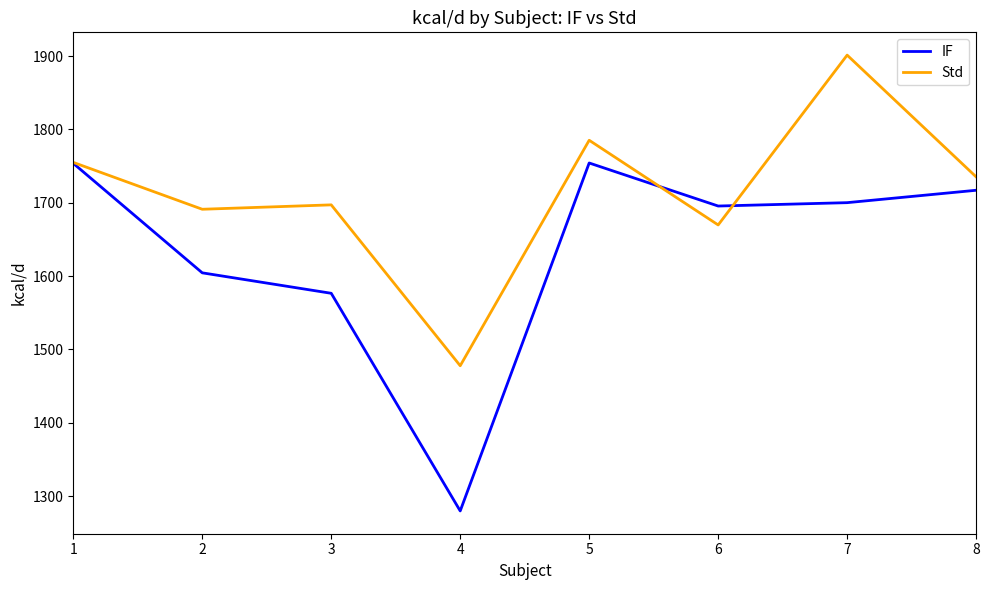

Rank the series by their average value, from lowest to highest.

IF, Std